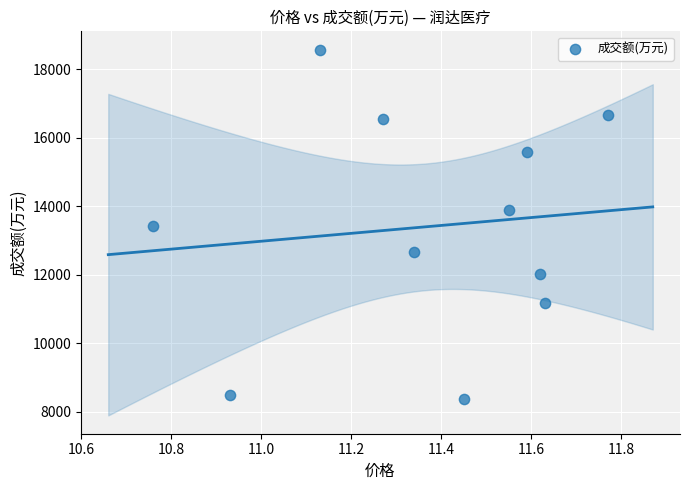

What is the range of Y values (max minus min)?

10194